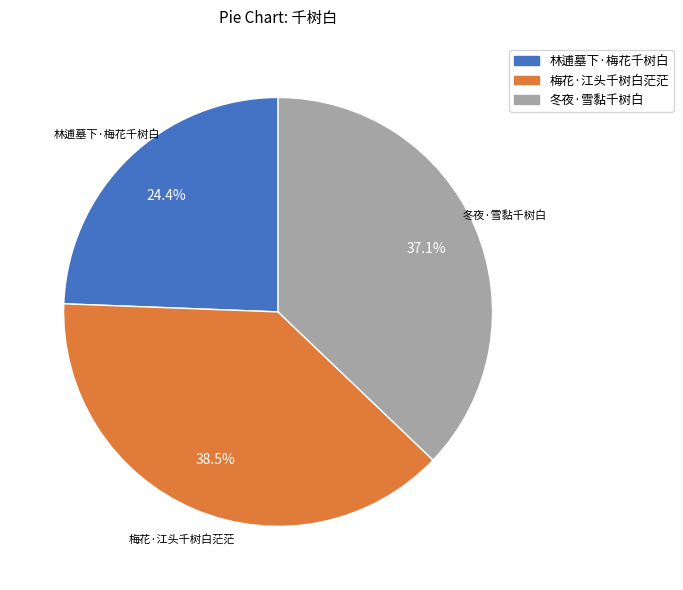

To the nearest percent, what percentage of the pie is 林逋墓下·梅花千树白?

24%